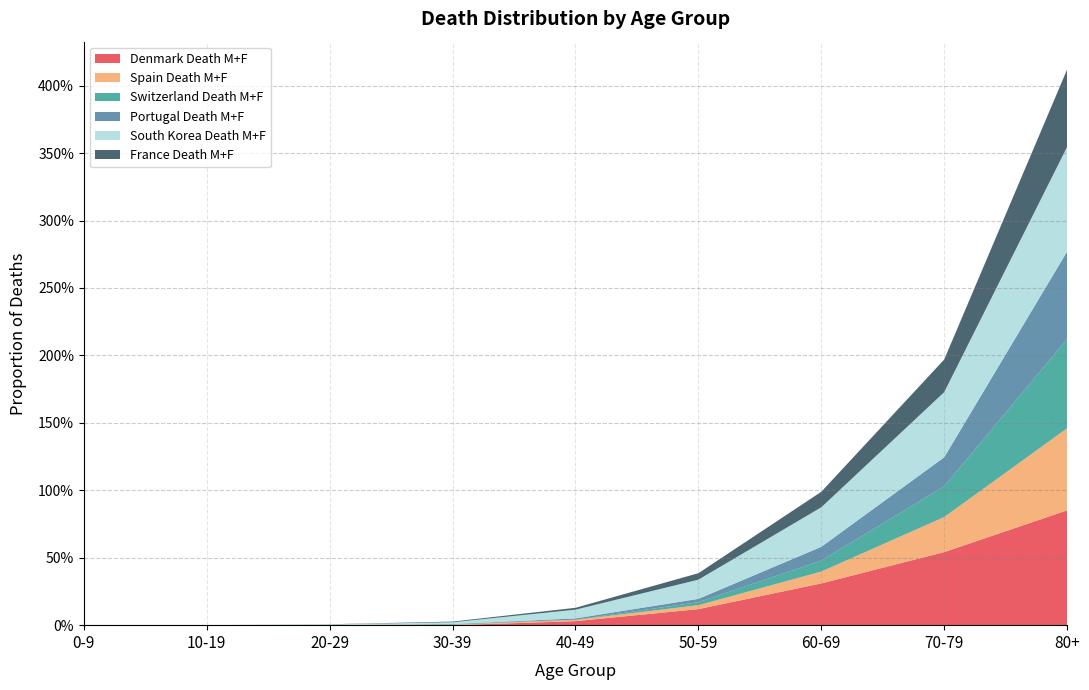

Reading right to left, list all the values displayed in this chart.

Denmark Death M+F: 80+=0.9	70-79=0.5	60-69=0.3	50-59=0.1	40-49=0.0	30-39=0.0	20-29=0.0	10-19=0.0	0-9=0.0
Spain Death M+F: 80+=0.6	70-79=0.3	60-69=0.1	50-59=0.0	40-49=0.0	30-39=0.0	20-29=0.0	10-19=0.0	0-9=0.0
Switzerland Death M+F: 80+=0.7	70-79=0.2	60-69=0.1	50-59=0.0	40-49=0.0	30-39=0.0	20-29=0.0	10-19=0.0	0-9=0.0
Portugal Death M+F: 80+=0.6	70-79=0.2	60-69=0.1	50-59=0.0	40-49=0.0	30-39=0.0	20-29=0.0	10-19=0.0	0-9=0.0
South Korea Death M+F: 80+=0.8	70-79=0.5	60-69=0.3	50-59=0.1	40-49=0.1	30-39=0.0	20-29=0.0	10-19=0.0	0-9=0.0
France Death M+F: 80+=0.6	70-79=0.2	60-69=0.1	50-59=0.0	40-49=0.0	30-39=0.0	20-29=0.0	10-19=0.0	0-9=0.0